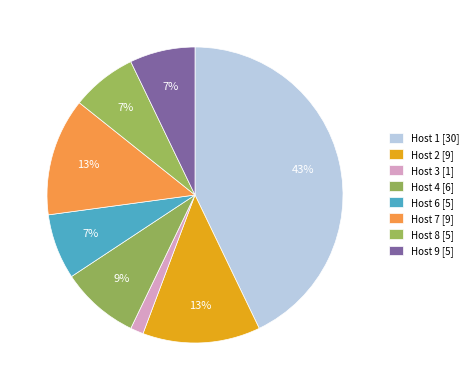

Which slice is the largest?

1